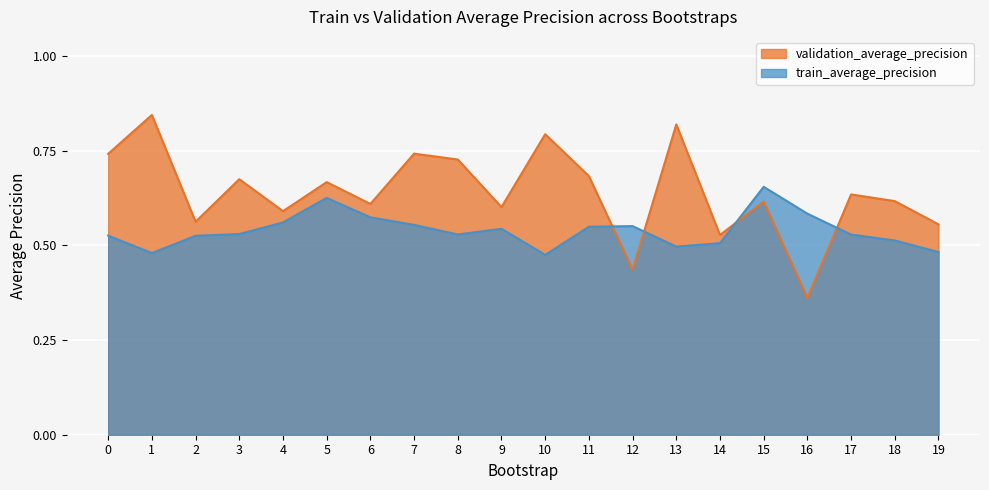

How many lines are shown in the chart?

2